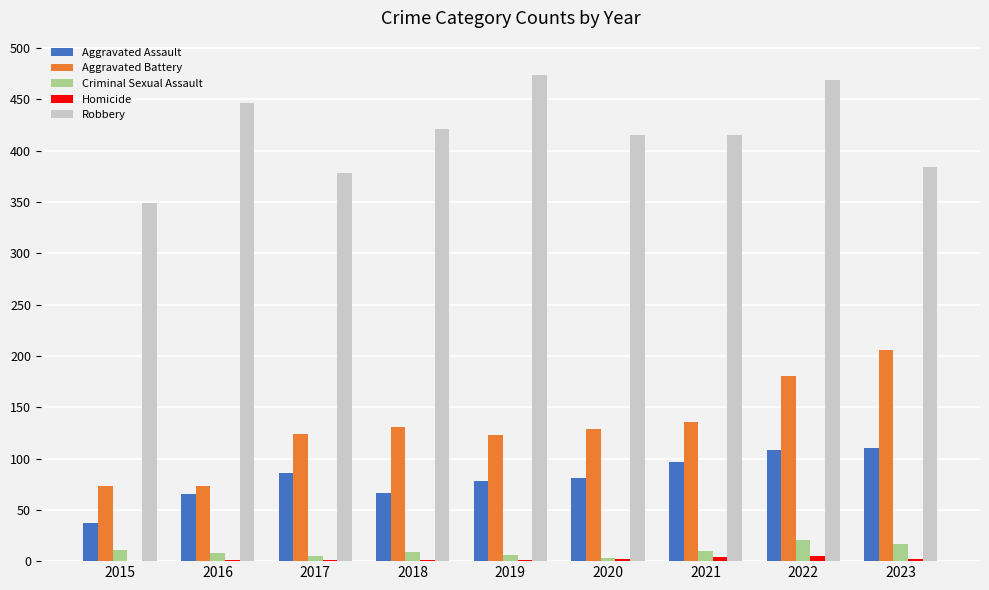

Which category has the highest value in the Aggravated Battery series?

2023